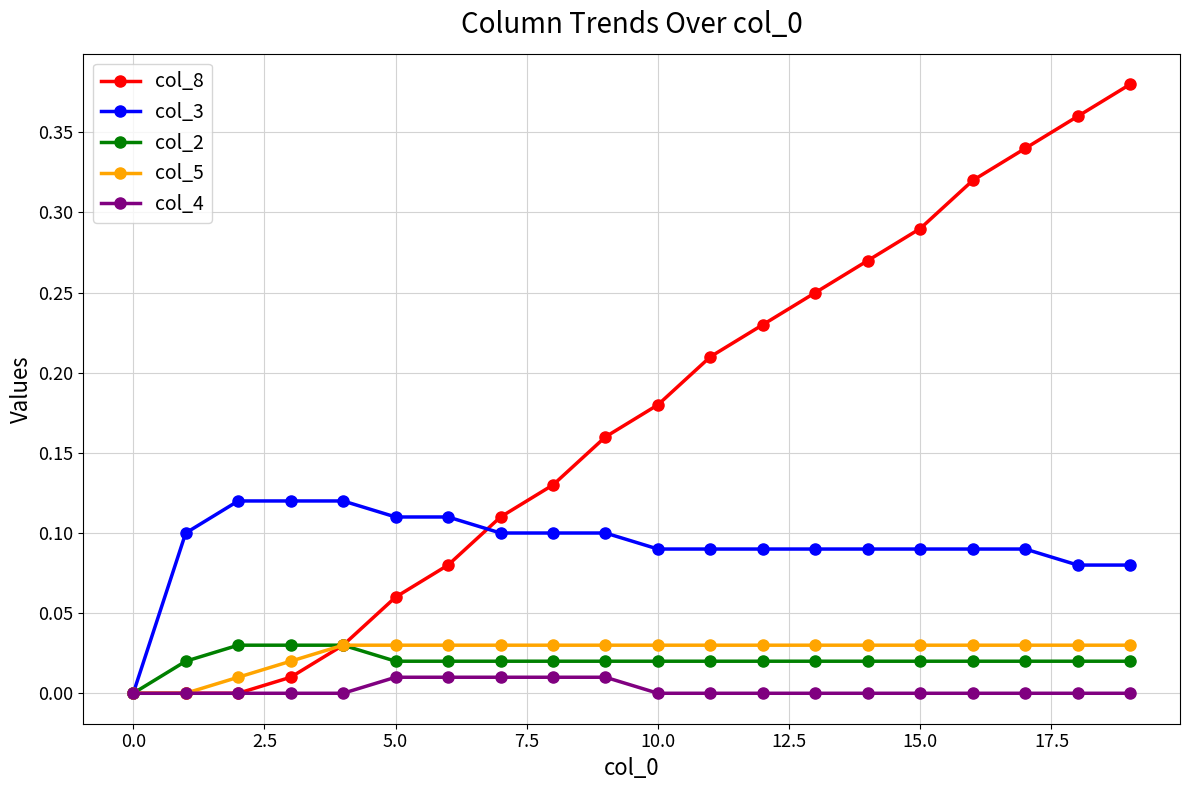

Which series has the widest spread of values?

col_8